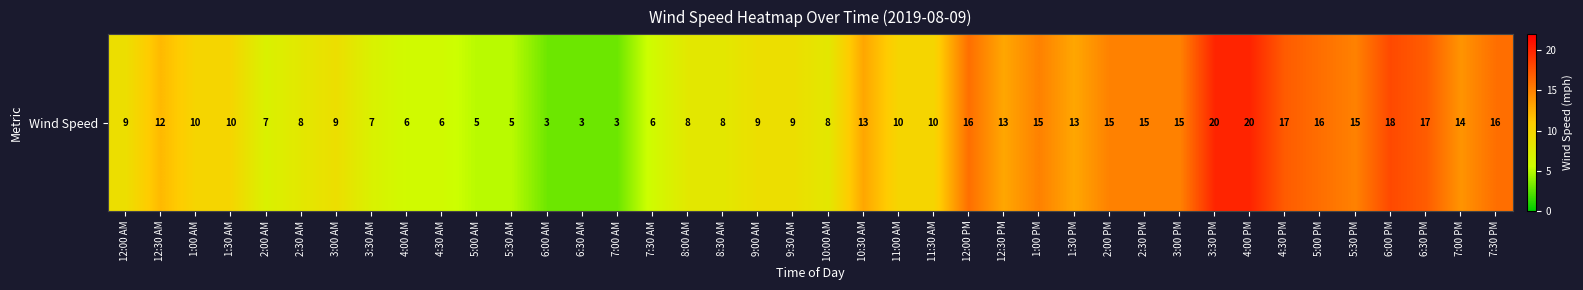

What is the approximate value at 6:30 AM?

3